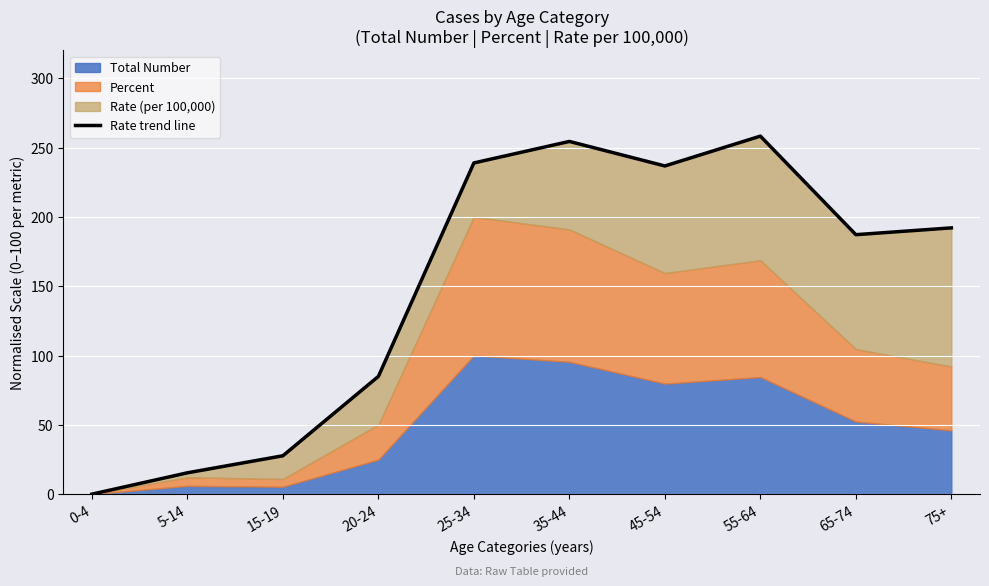

Which has a higher value, 20-24 or 5-14?

20-24